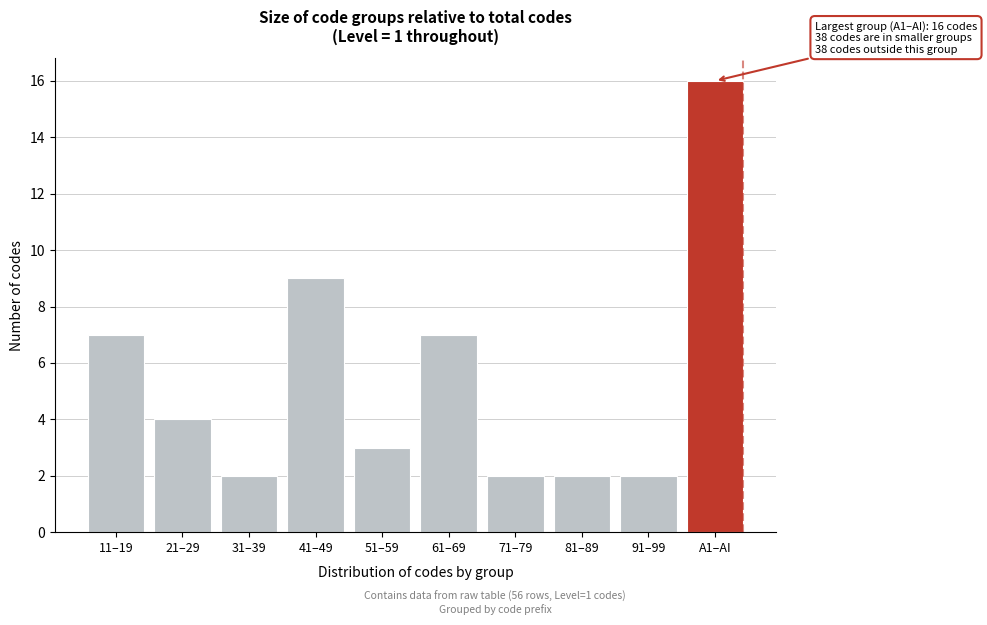

Reading right to left, list all the values displayed in this chart.

16	2	2	2	7	3	9	2	4	7